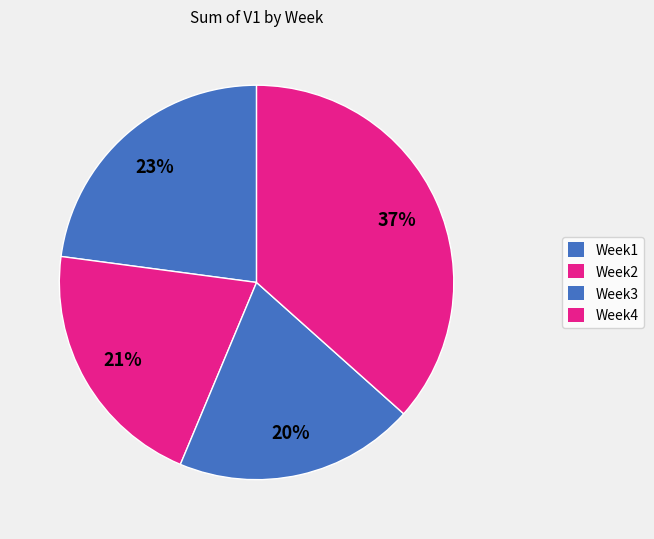

How many slices are in this pie chart?

4